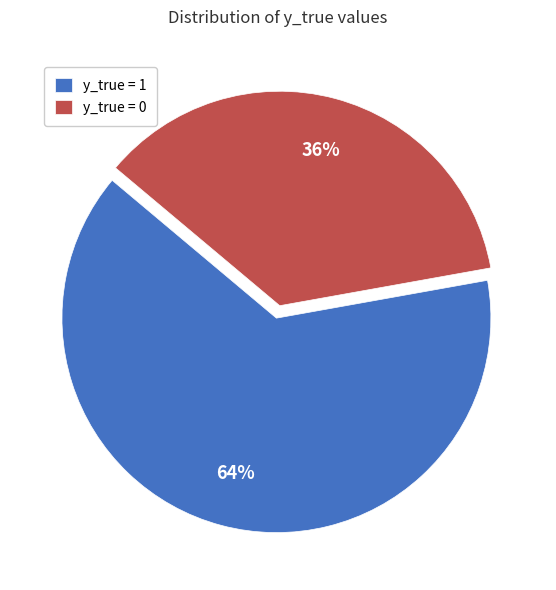

Which category accounts for the majority?

y_true = 1